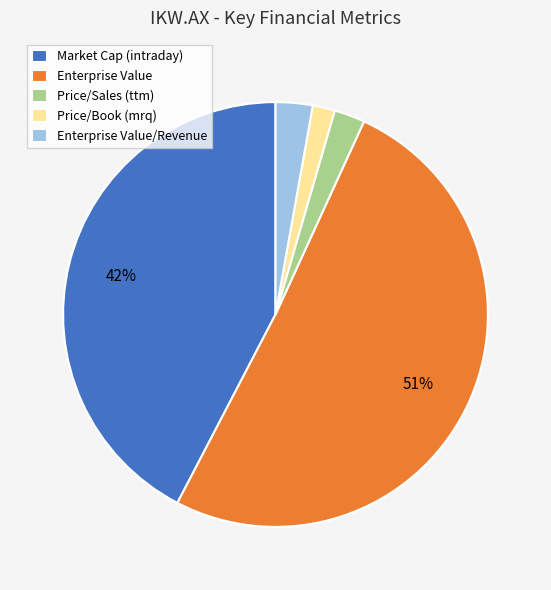

To the nearest percent, what percentage of the pie is Price/Book (mrq)?

2%